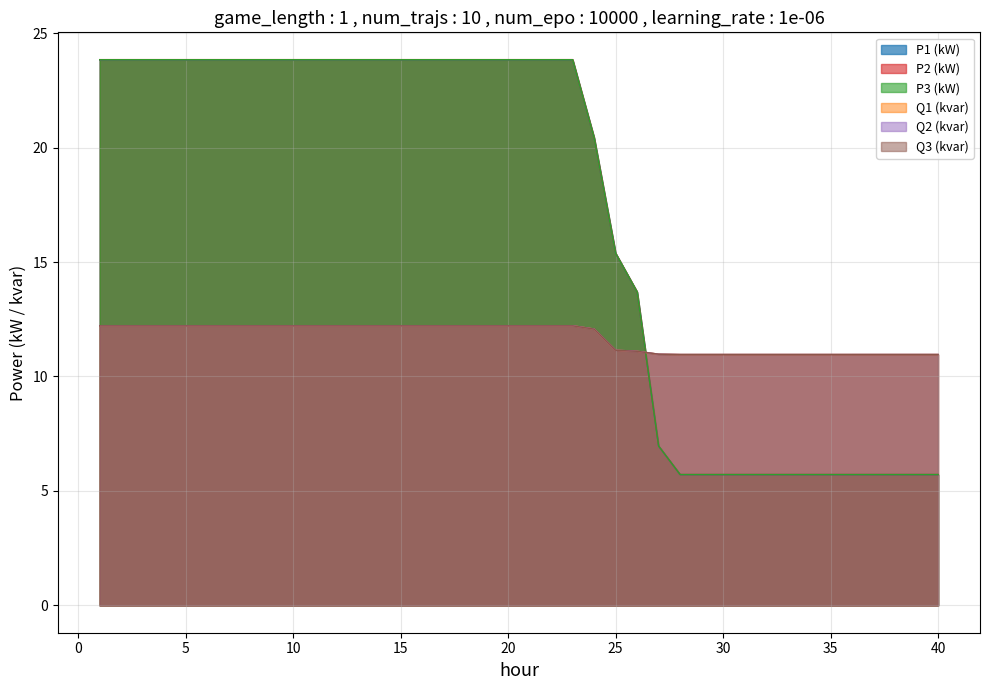

Which series has the widest spread of values?

P2 (kW)